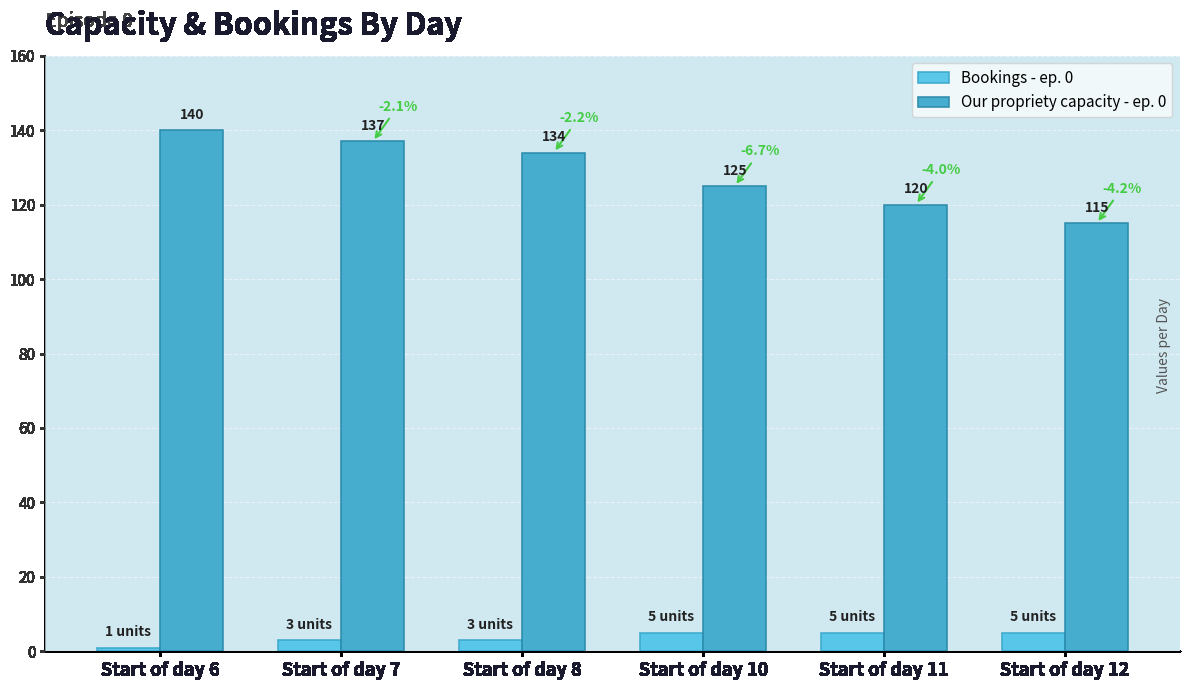

What is the difference between the second highest and second lowest values in the Our propriety capacity - ep. 0 series?

17